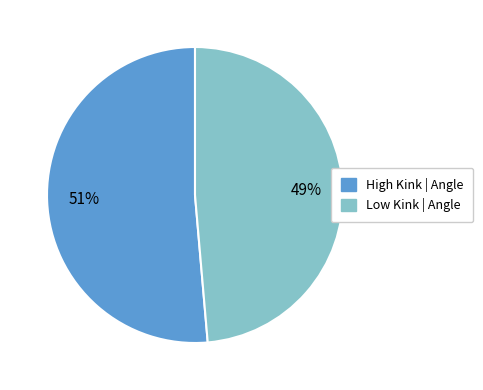

To the nearest percent, what is the average slice percentage?

50%